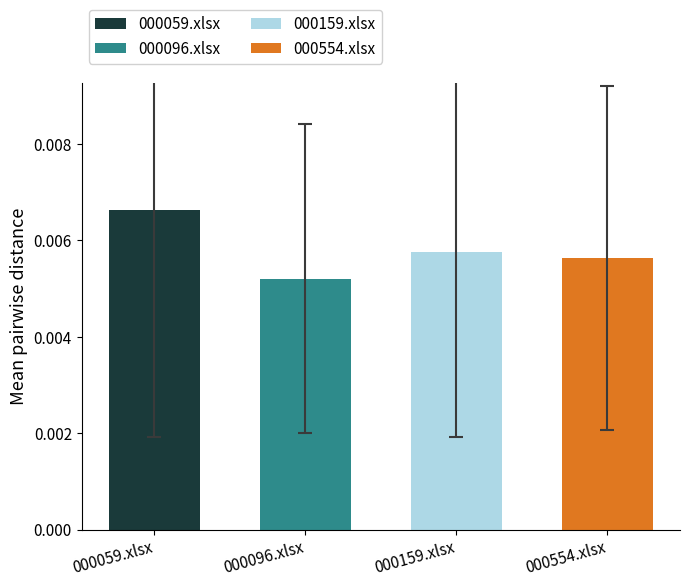

Between 000096.xlsx and 000554.xlsx, which is larger?

000554.xlsx